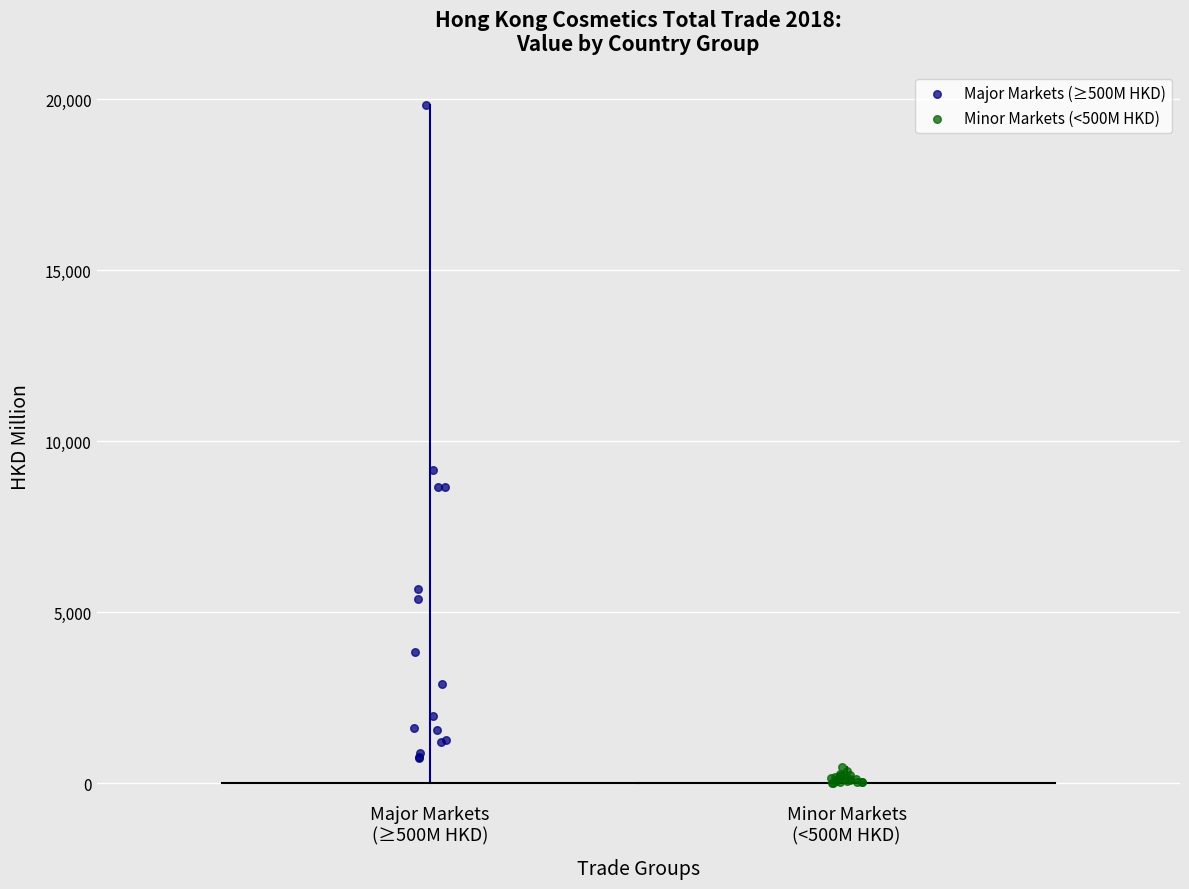

Which series has the largest Y range (max minus min)?

Major Markets (≥500M HKD)